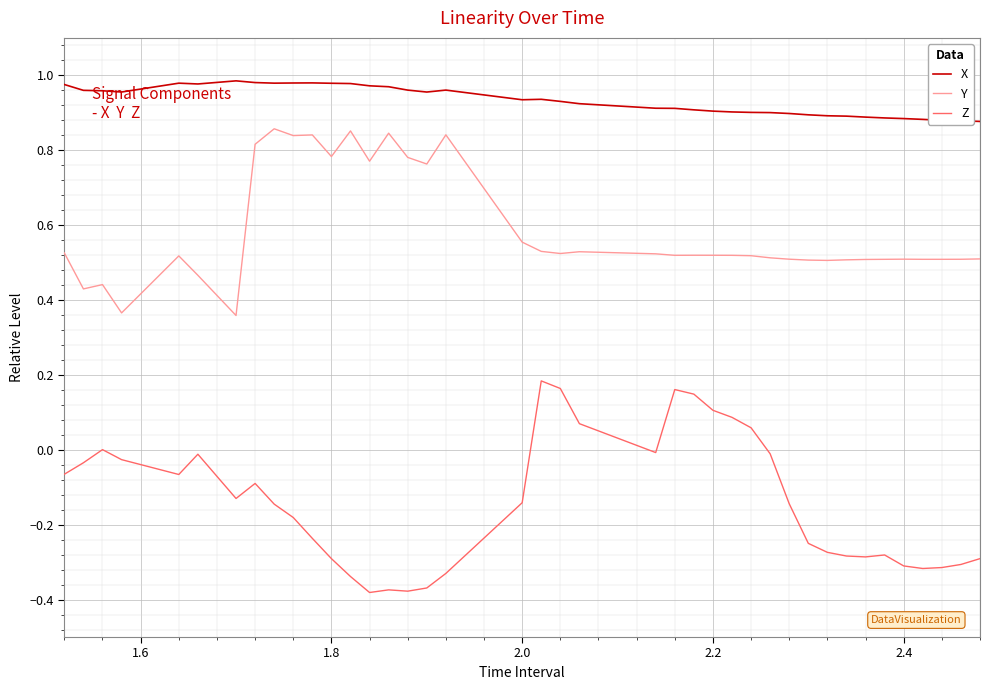

Rank the series by their average value, from highest to lowest.

X, Y, Z